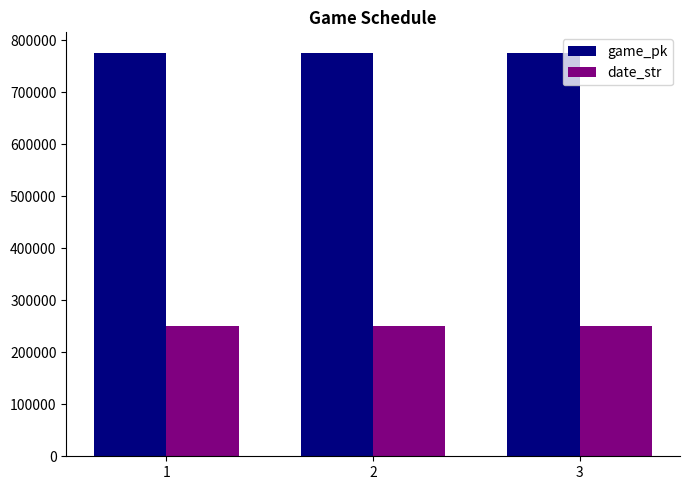

True or false: date_str has a value of 250826 at 2.

True